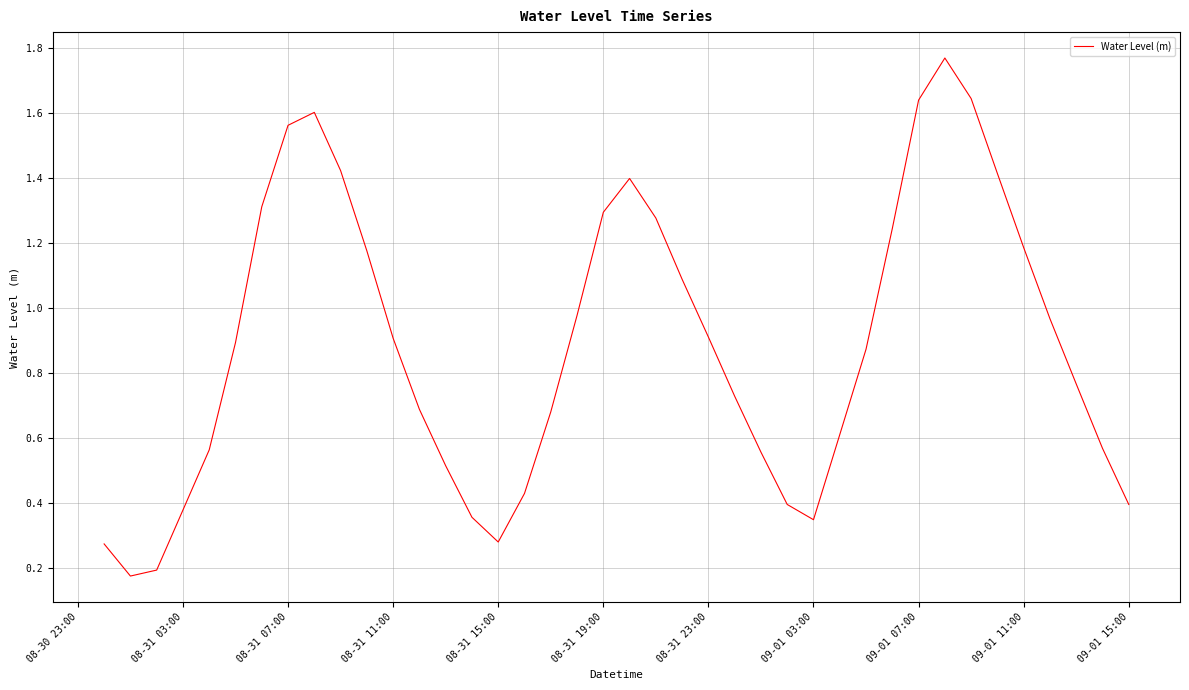

True or false: the data shows 0.3 at 08-31 23:00.

False